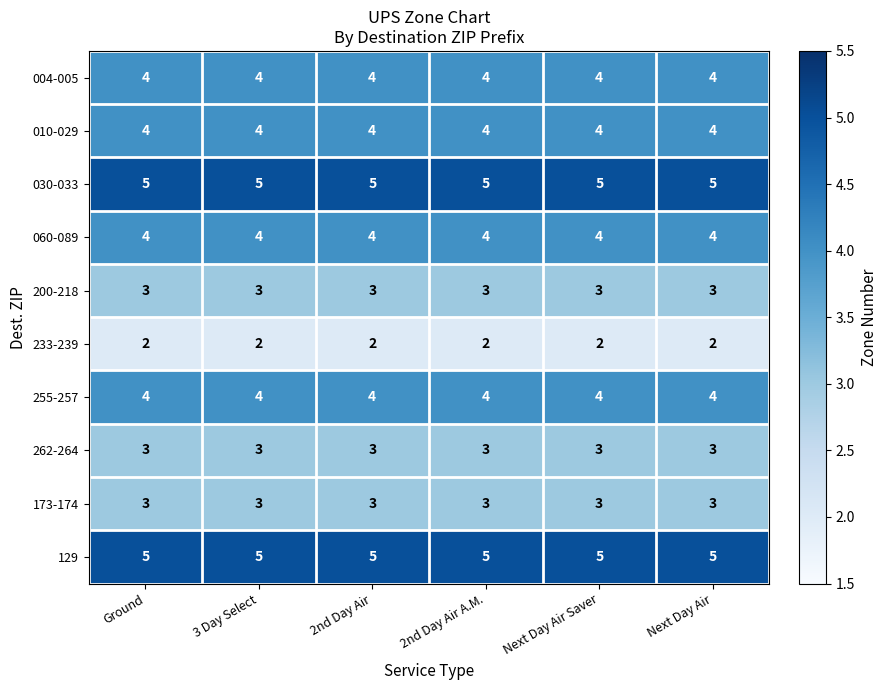

What is the approximate value of 010-029 at 2nd Day Air A.M.?

4